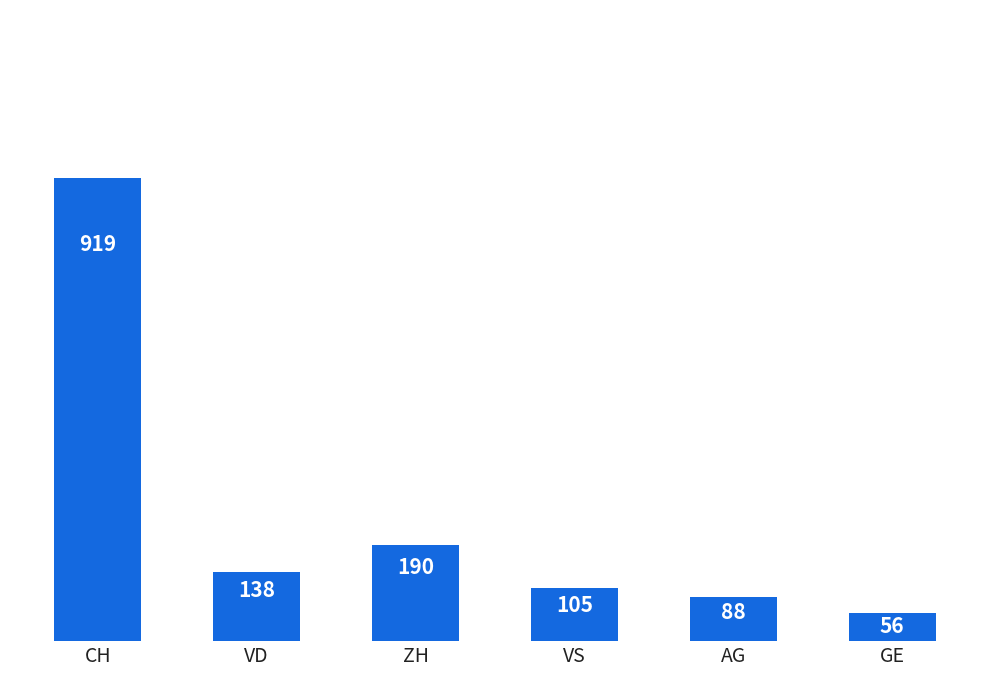

What is the value of the 5th bar from the left?

88